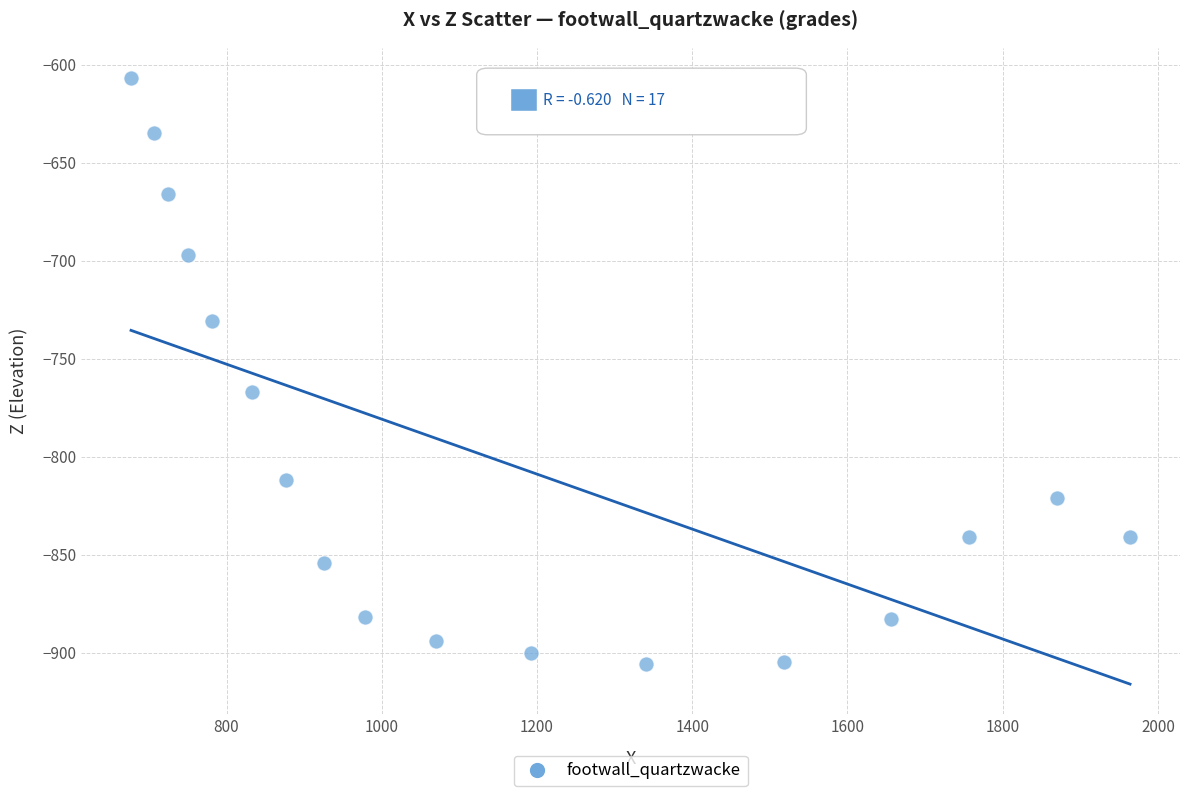

What Y value in the scatter plot is closest to -756?

-767